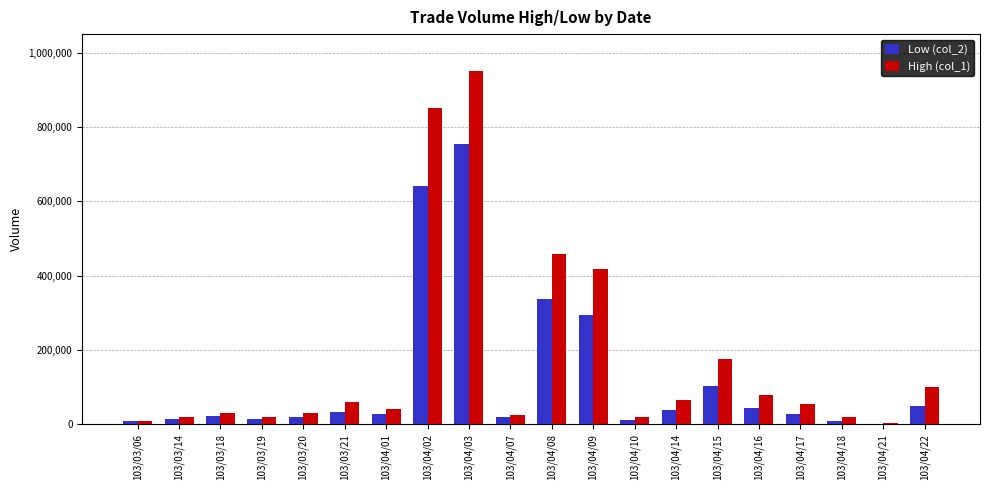

Is it true that Low (col_2) equals 136126 at 103/04/08?

False